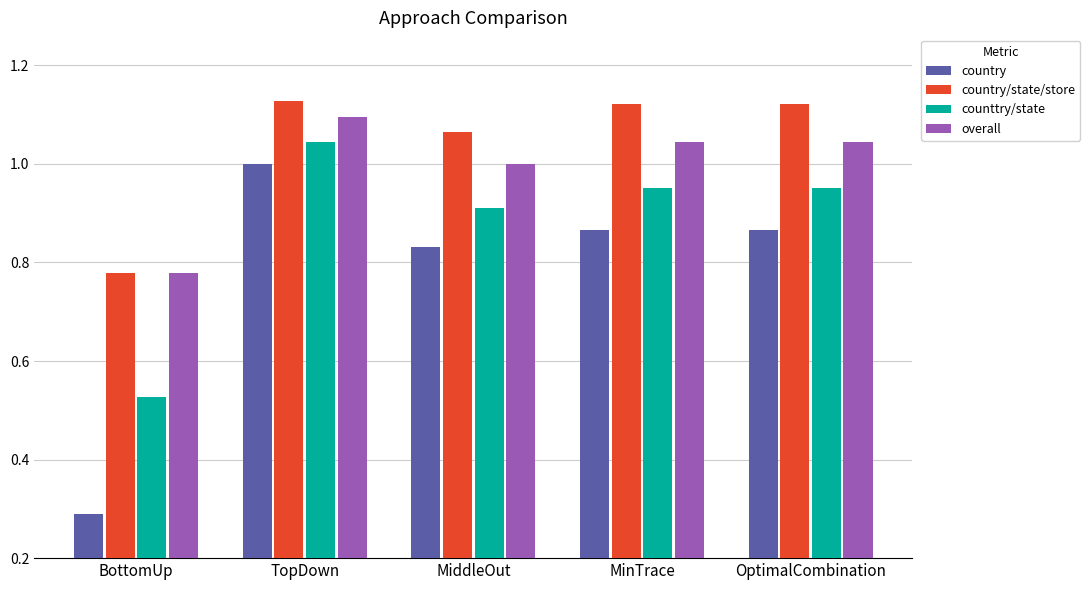

What is the spread (max minus min) of values at OptimalCombination?

0.3